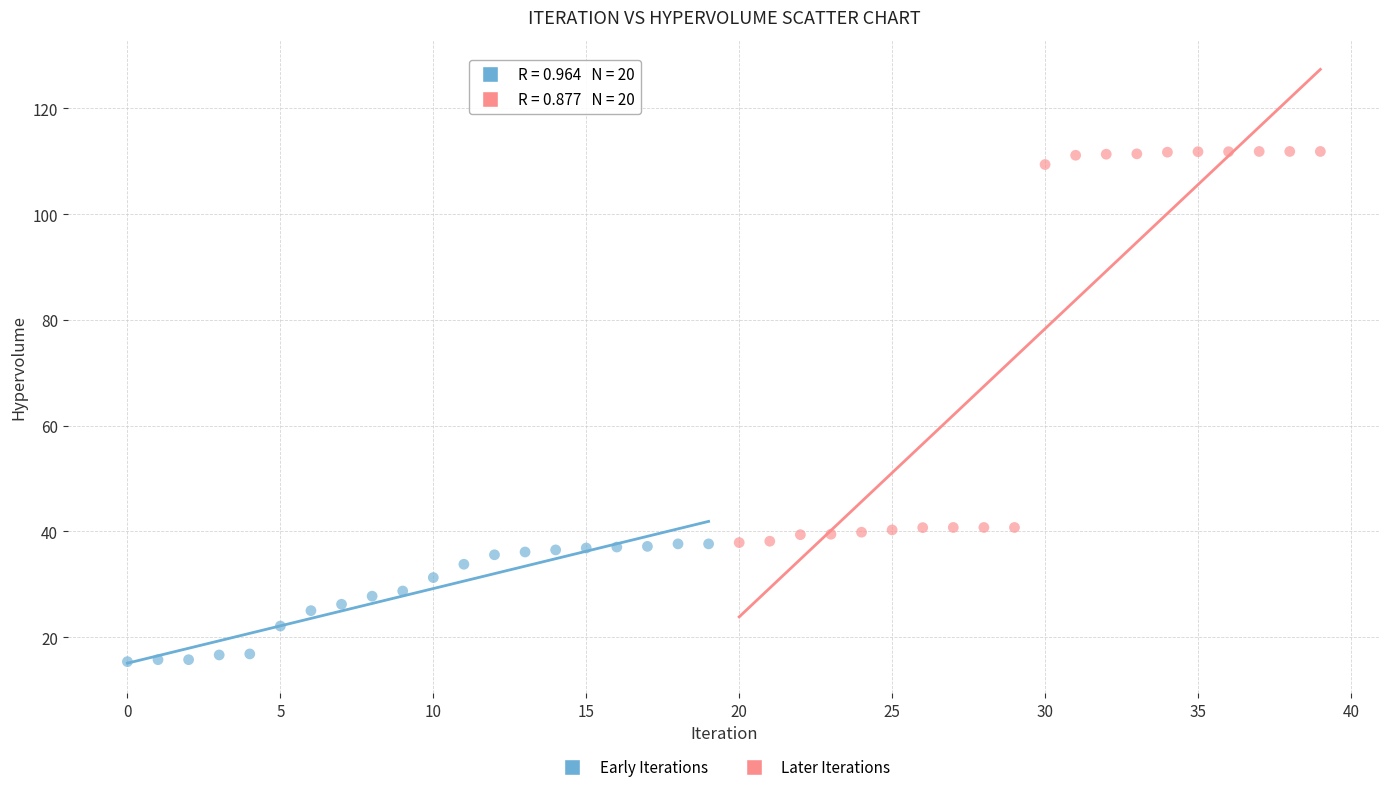

Which series has the largest Y range (max minus min)?

Later Iterations